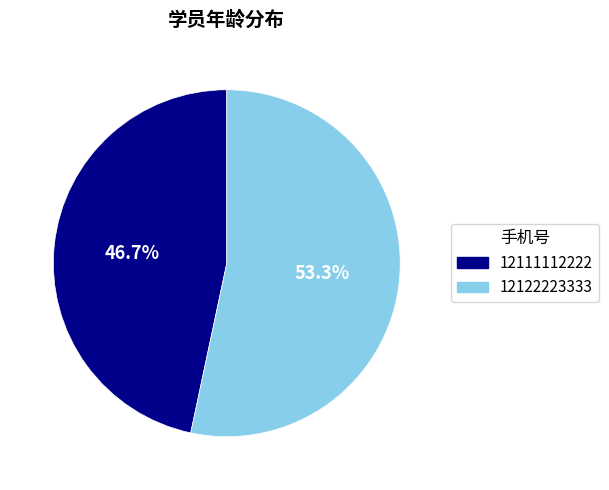

Which slice represents more than half of the pie?

12122223333